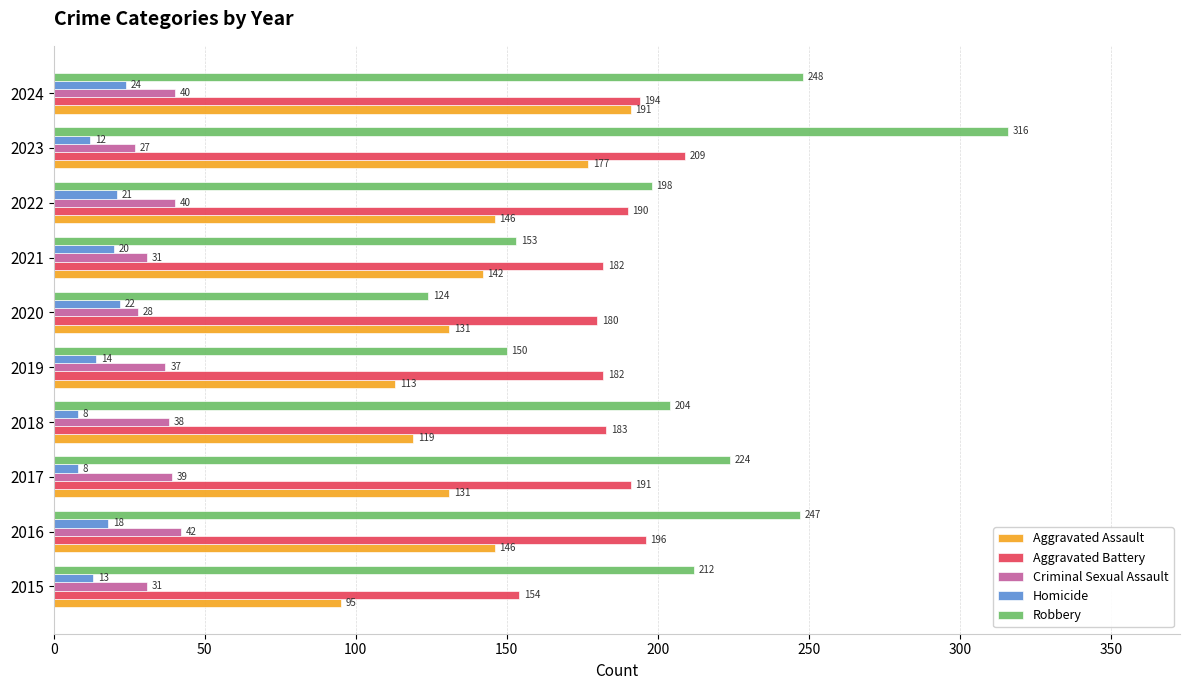

How many values in the Aggravated Battery series are below 190?

5